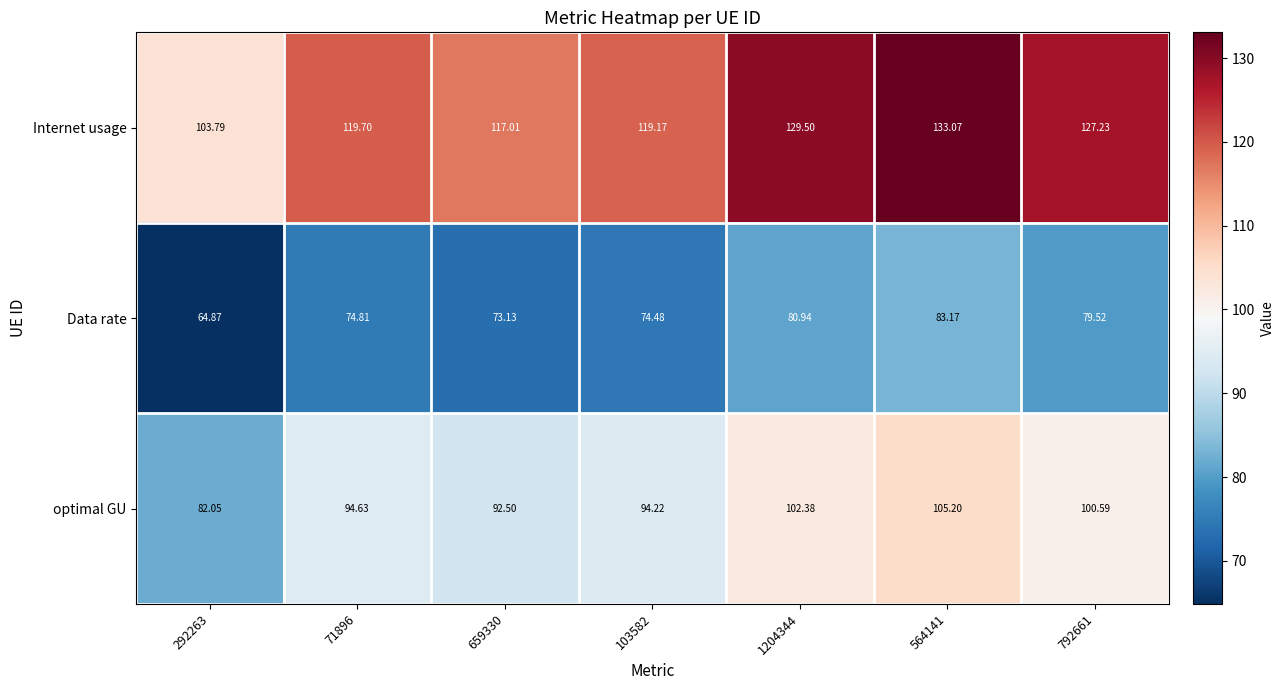

Which series has the largest range (max minus min)?

Internet usage